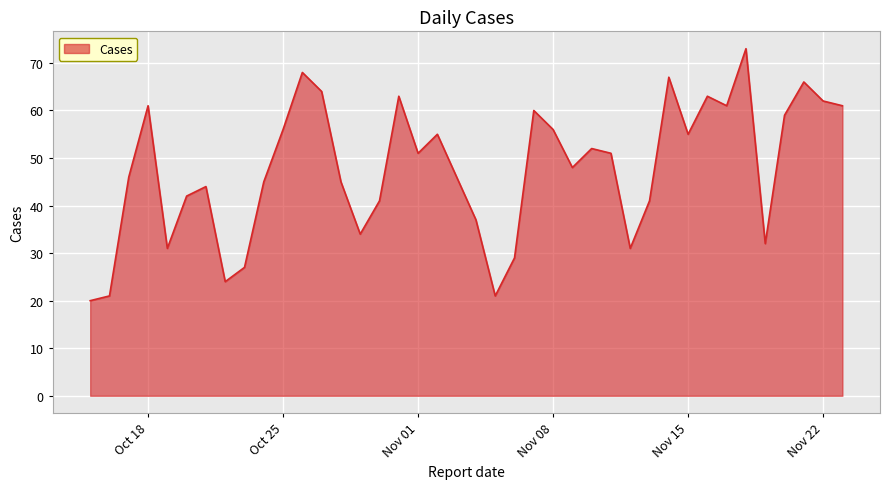

What is the difference between the maximum and minimum values?

53